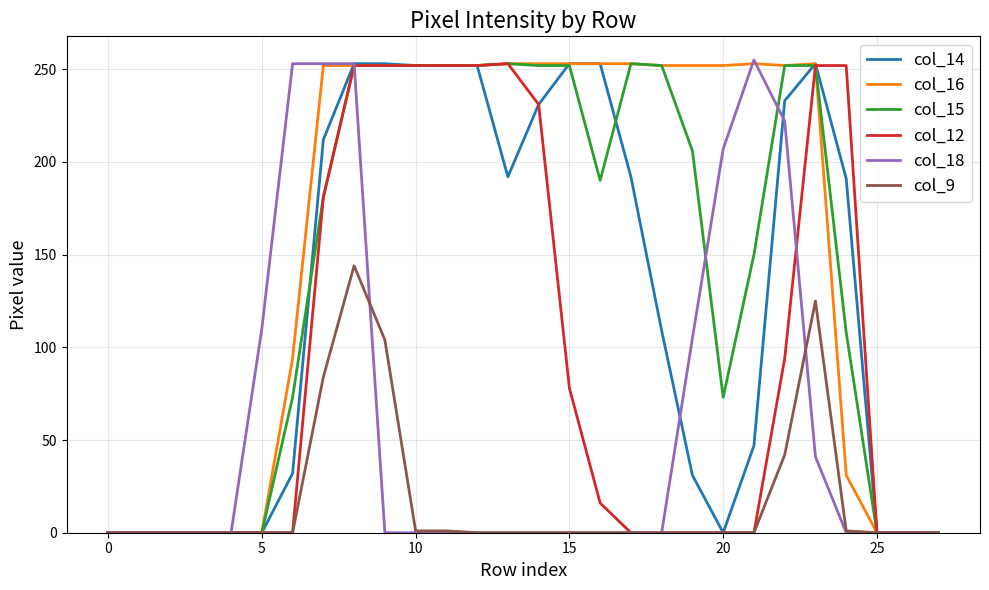

How many lines are shown in the chart?

6